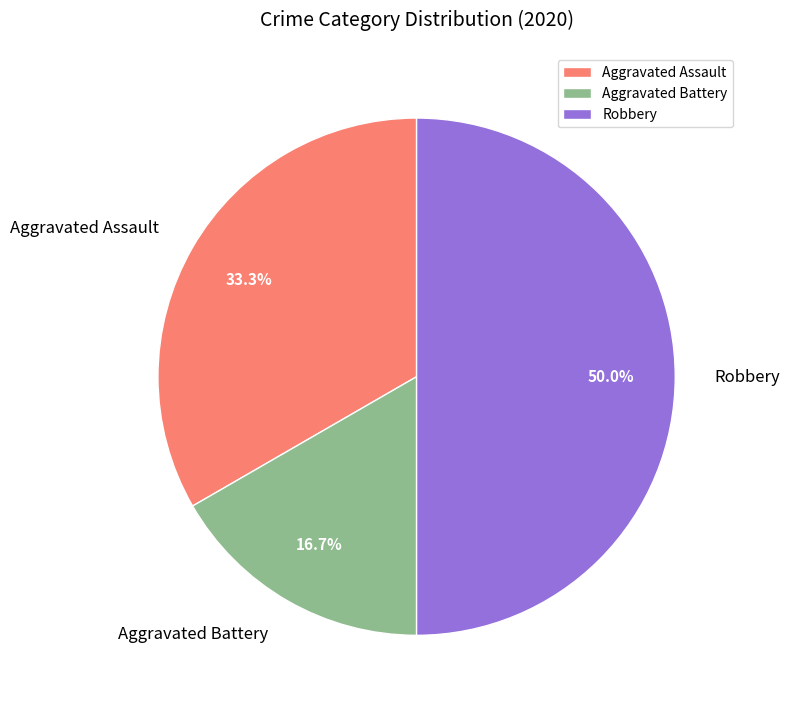

How many slices are in this pie chart?

3